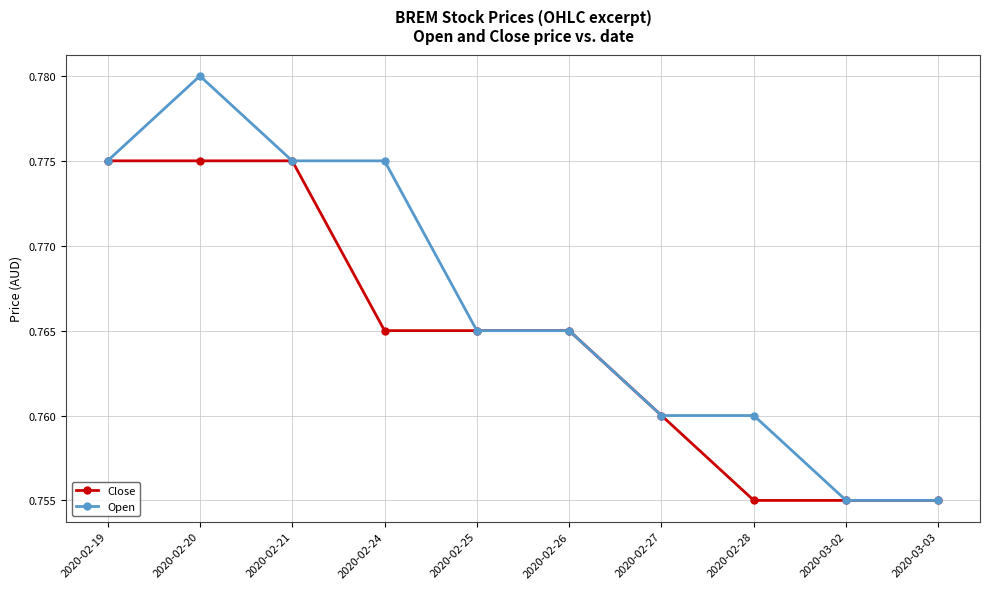

Which series has the largest range (max minus min)?

Open